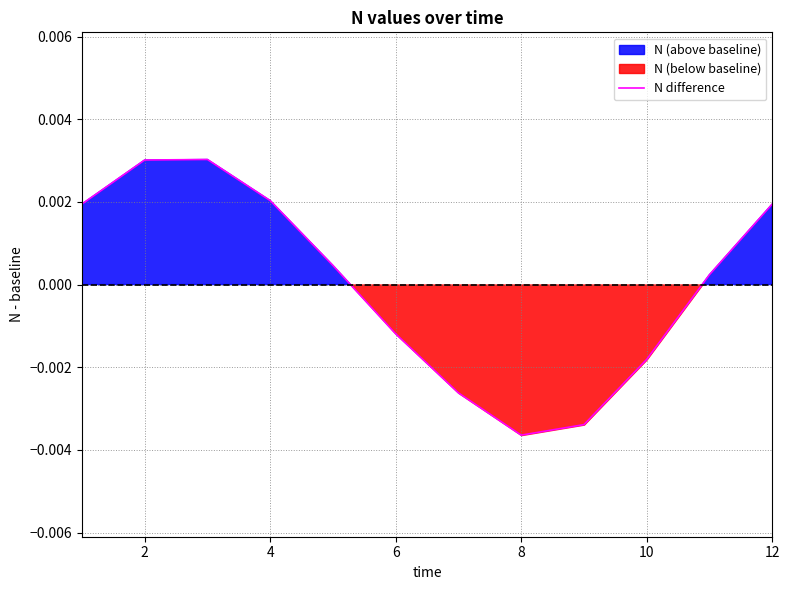

True or false: the data shows 0.0 at 4.

False